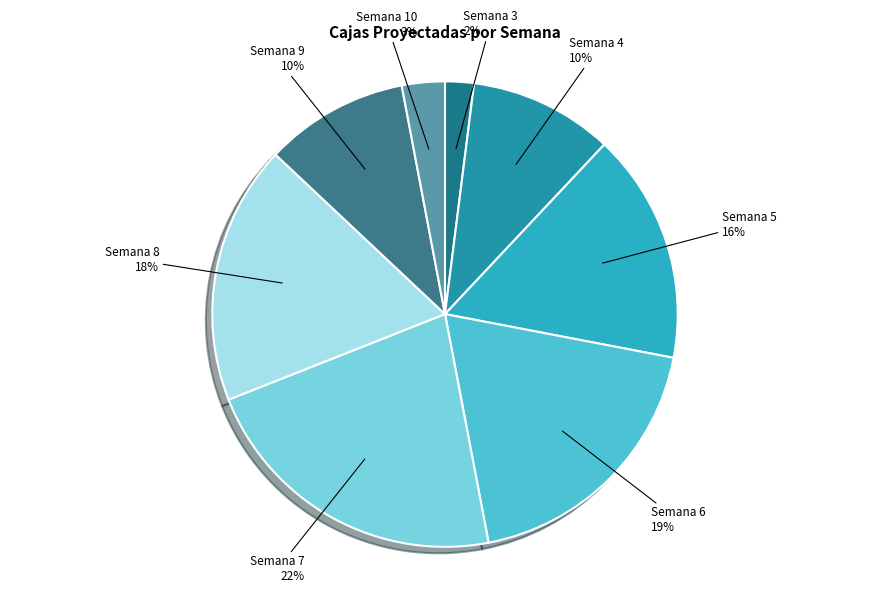

To the nearest percent, what portion does Semana 4 represent?

10%